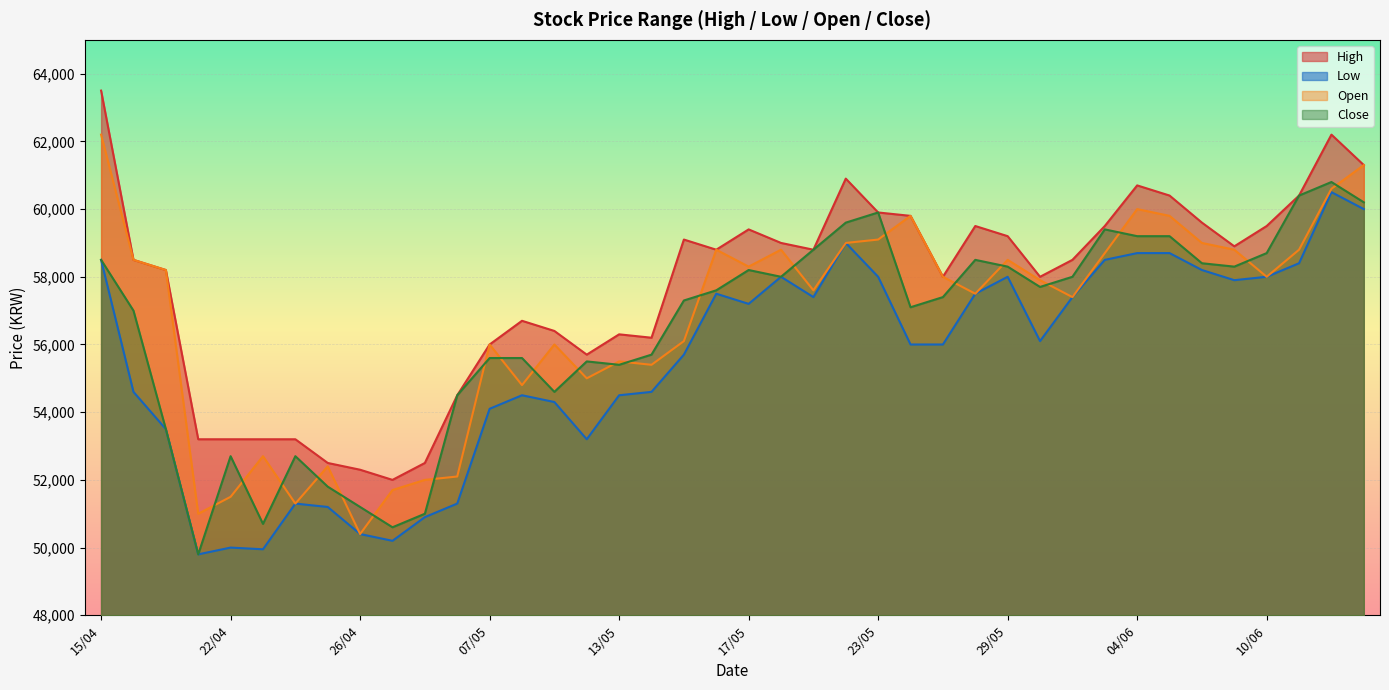

What is the sum of all Low values?

2219550